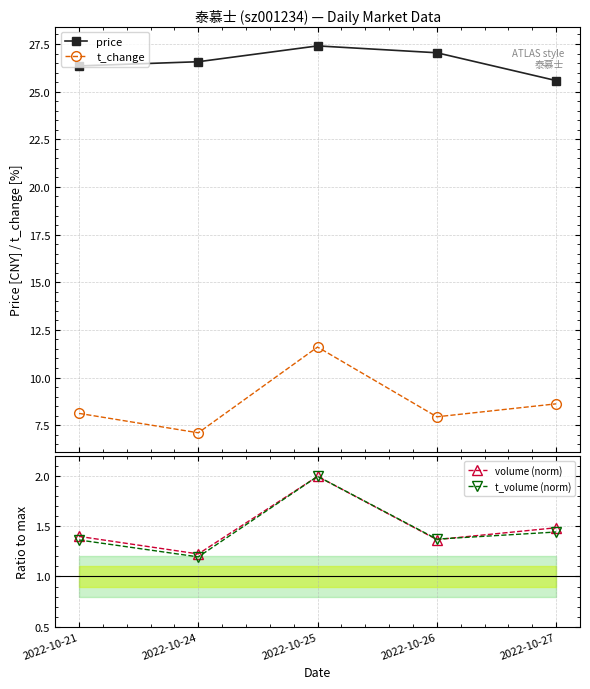

What value does the t_change series have at 2022-10-21?

8.1